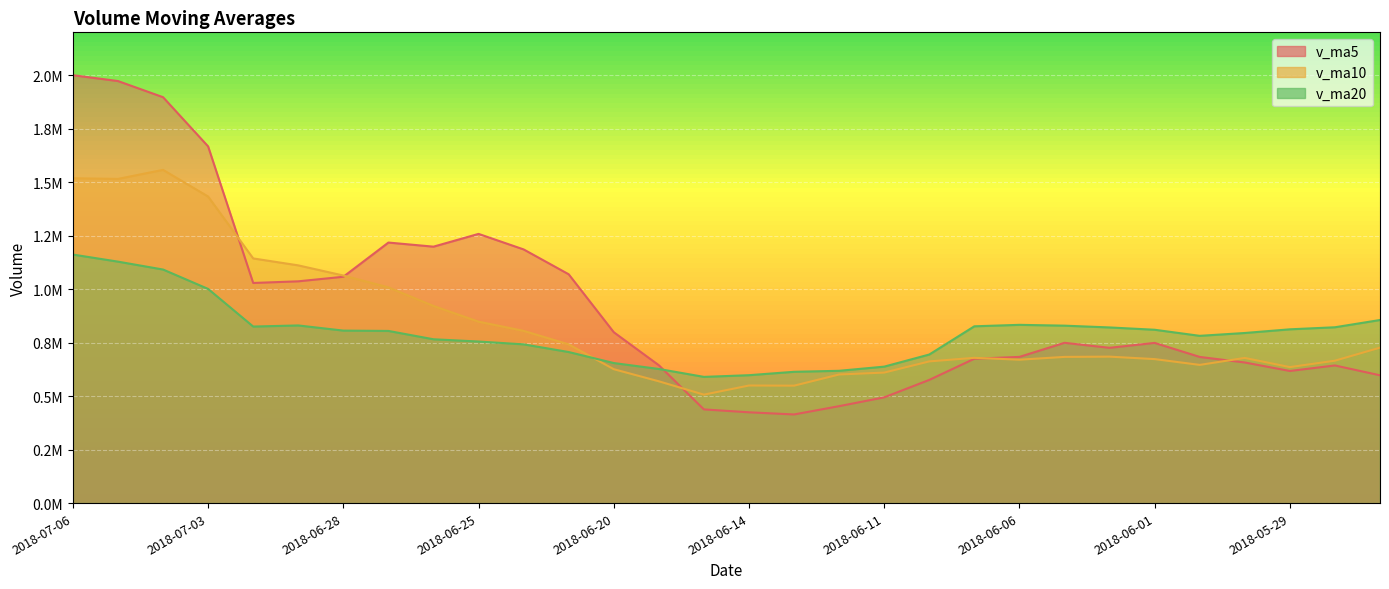

At how many categories does at least one series exceed 1193647?

7